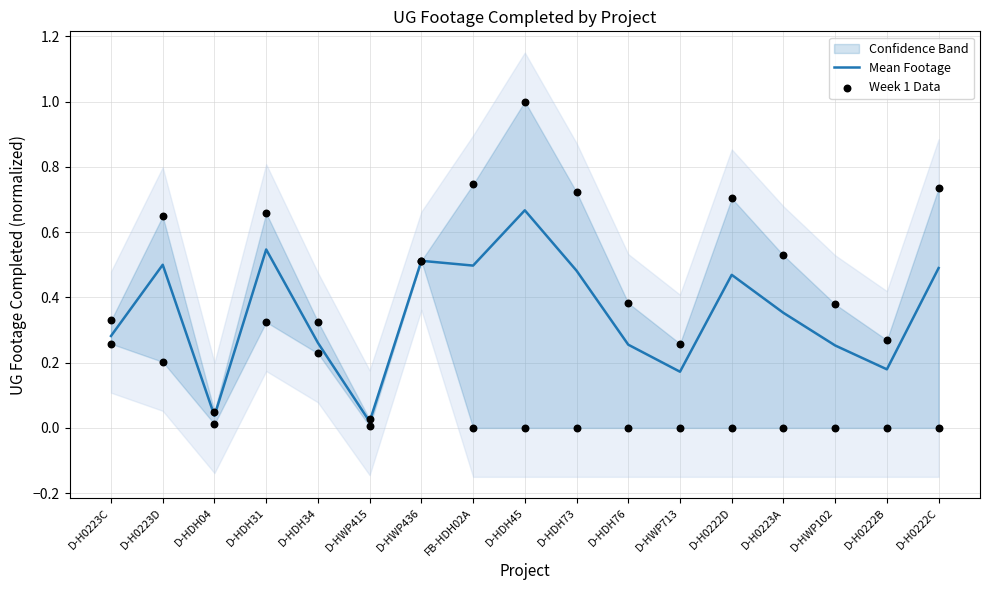

At how many categories does at least one series exceed 0?

17